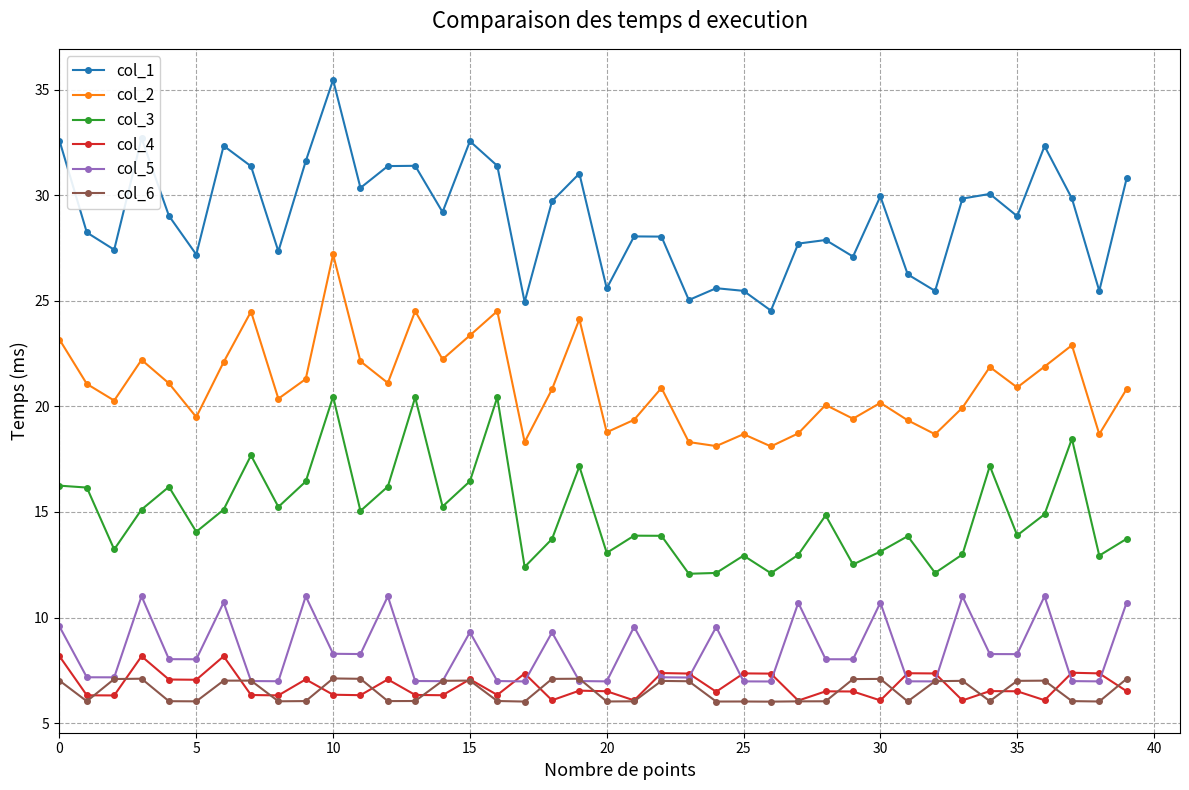

How many categories are shown in the chart?

40